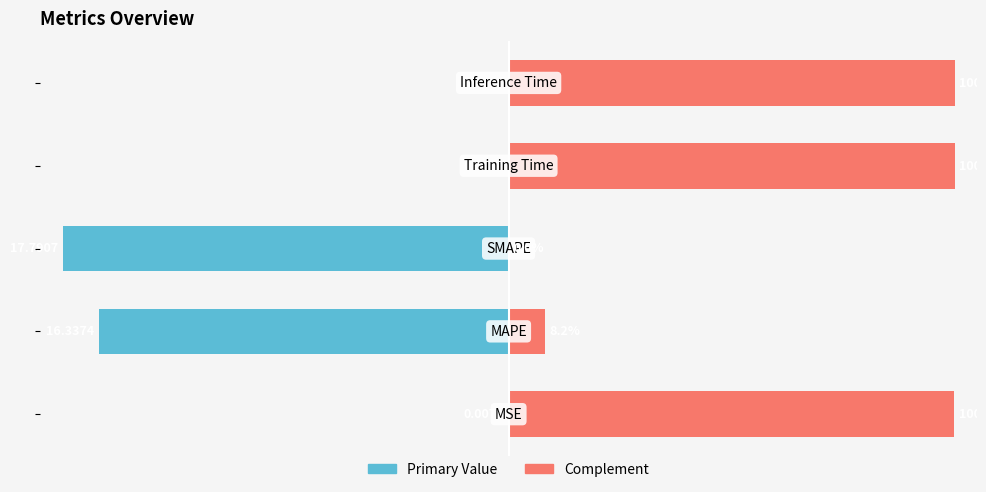

The col_1 (complement right) series shows 8.2 at −100. True or false?

True